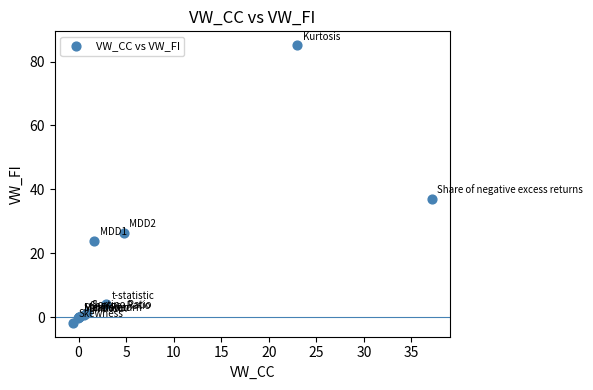

What Y value in the scatter plot is closest to 41?

37.1